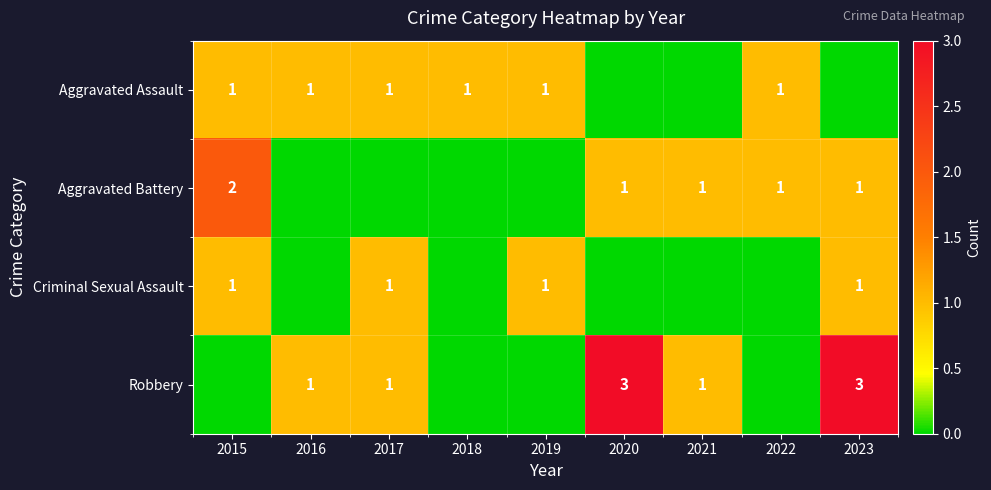

What is the sum of all Criminal Sexual Assault values?

4